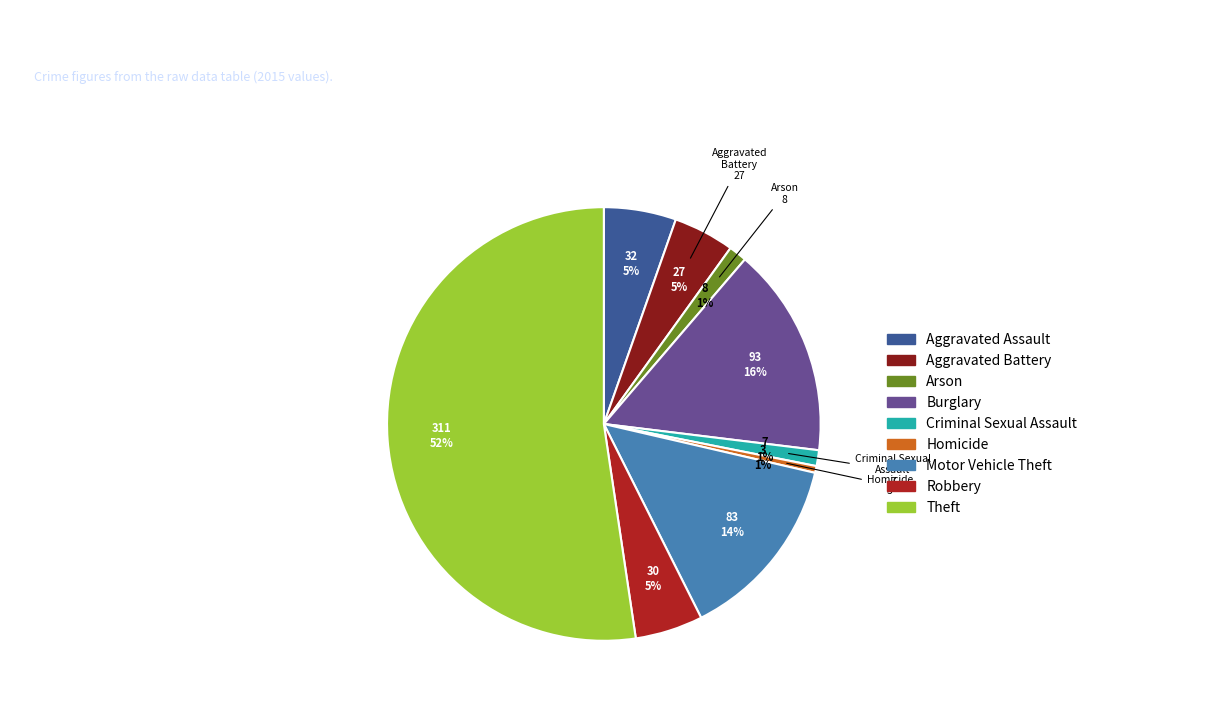

Is there any slice that represents more than half of the pie?

Yes